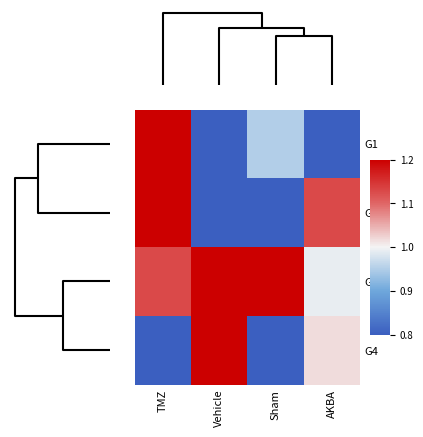

At how many categories does at least one series exceed 0?

4